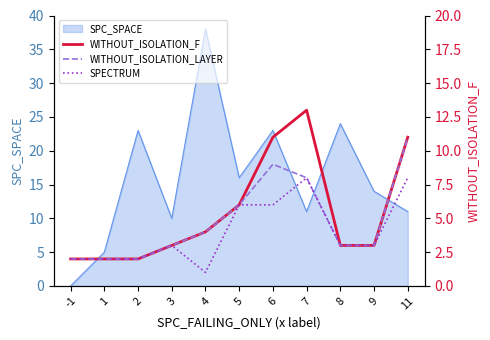

How many values in the WITHOUT_ISOLATION_LAYER series exceed 3?

5